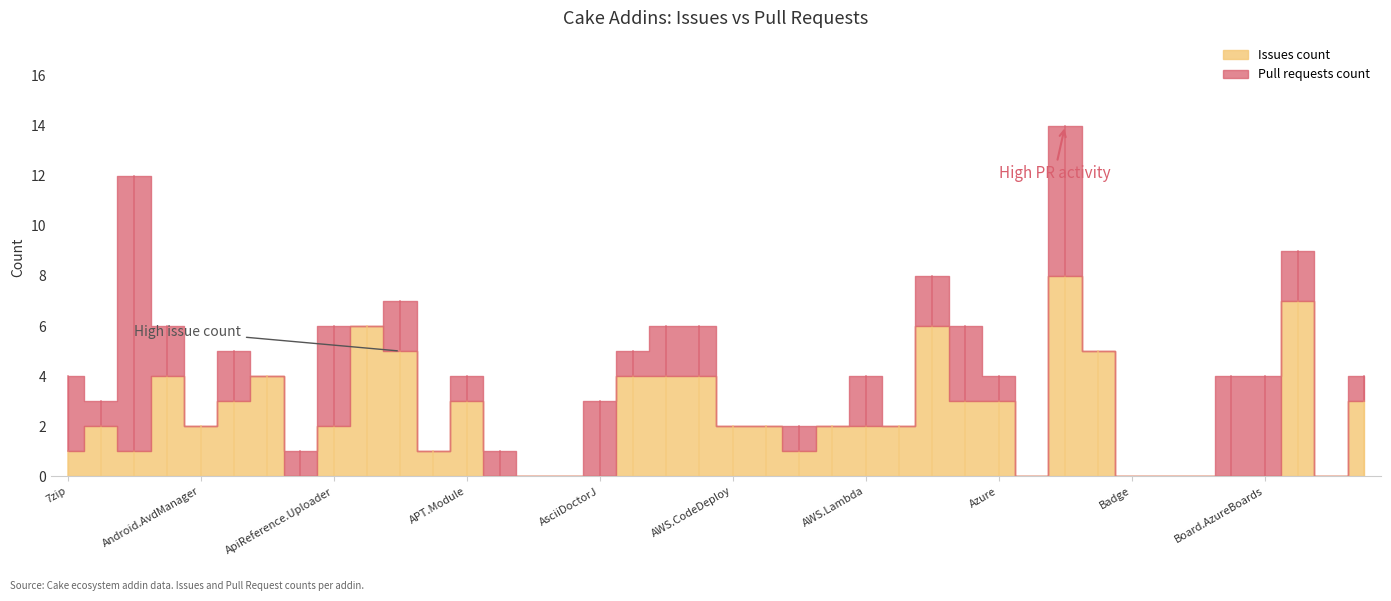

What is the total value across all series at Cake.7zip?

4